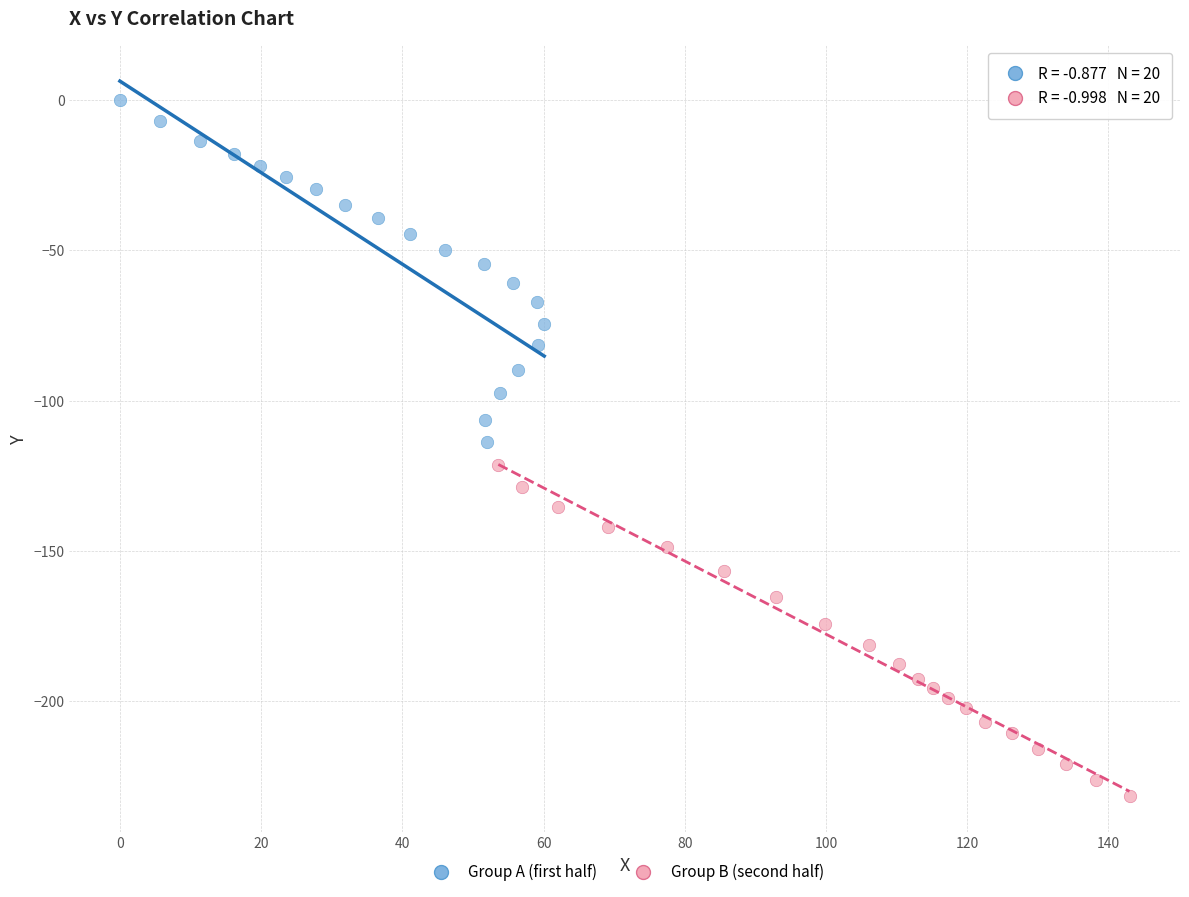

What are all the series names shown in the legend?

Group A (first half), Group B (second half)